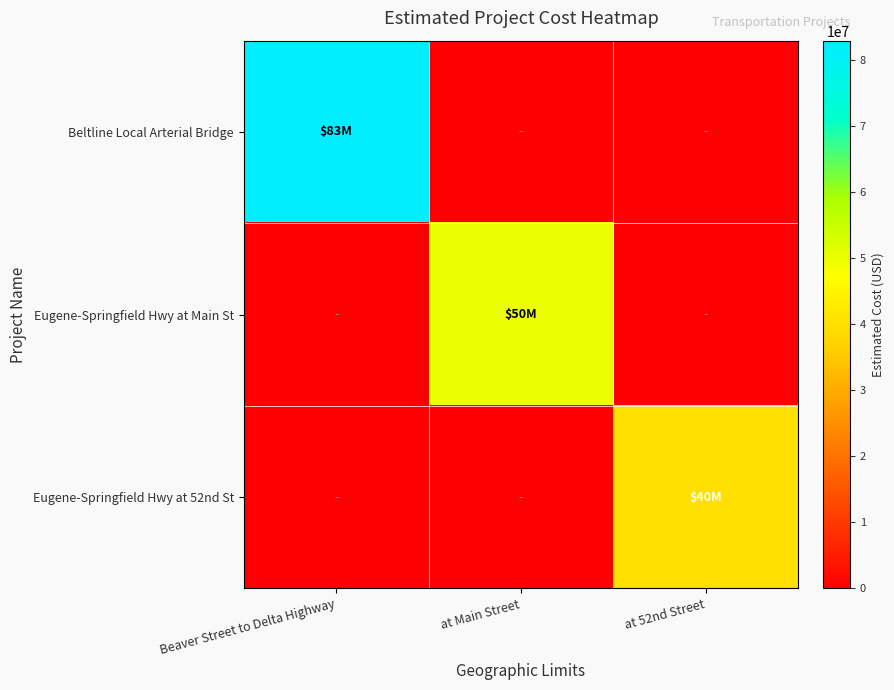

Reading left to right, what are all the values shown in this chart?

Beltline Local Arterial Bridge: Beaver Street to Delta Highway=83000000	at Main Street=0	at 52nd Street=0
Eugene-Springfield Hwy at Main St: Beaver Street to Delta Highway=0	at Main Street=50000000	at 52nd Street=0
Eugene-Springfield Hwy at 52nd St: Beaver Street to Delta Highway=0	at Main Street=0	at 52nd Street=40000000